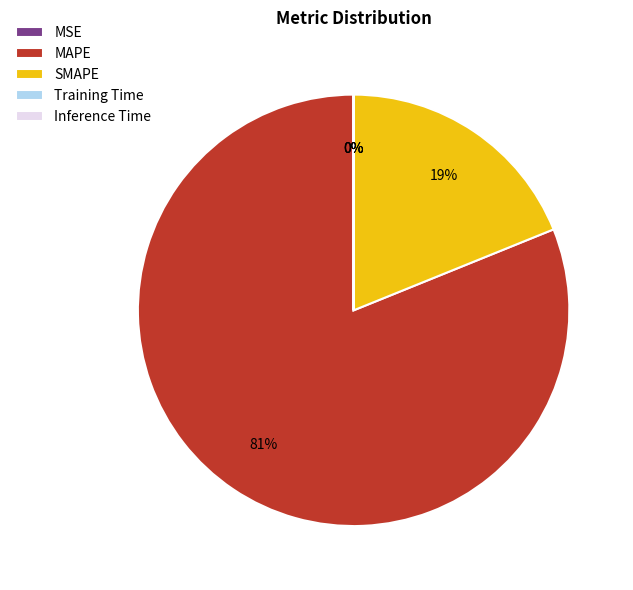

Is it true that MAPE is 81% of the pie?

True